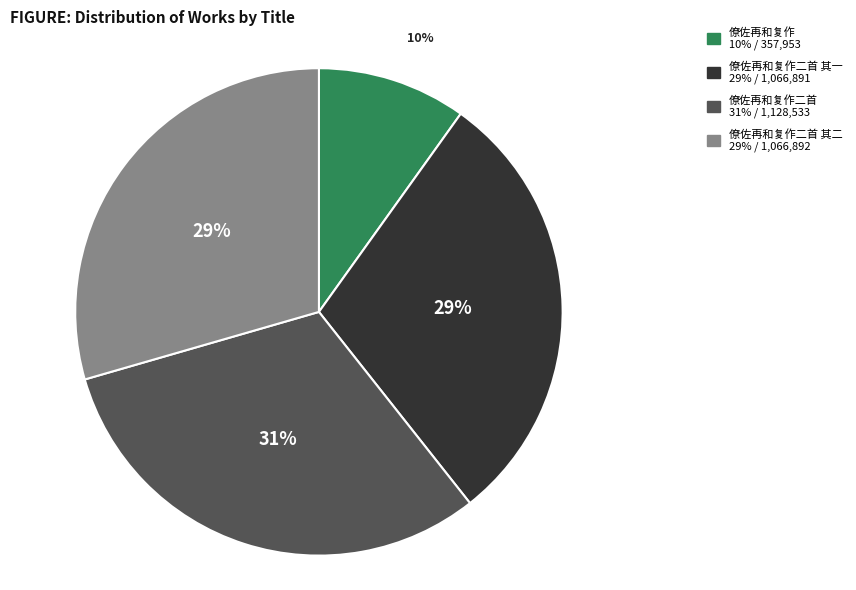

To the nearest percent, what is the average slice percentage?

25%